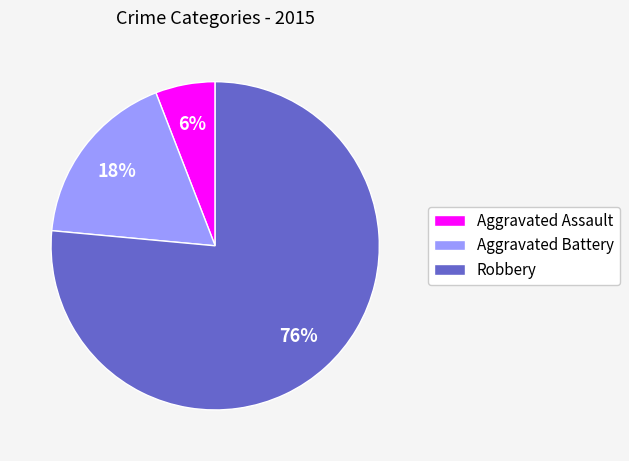

What percentage is the Robbery slice, to the nearest percent?

76%